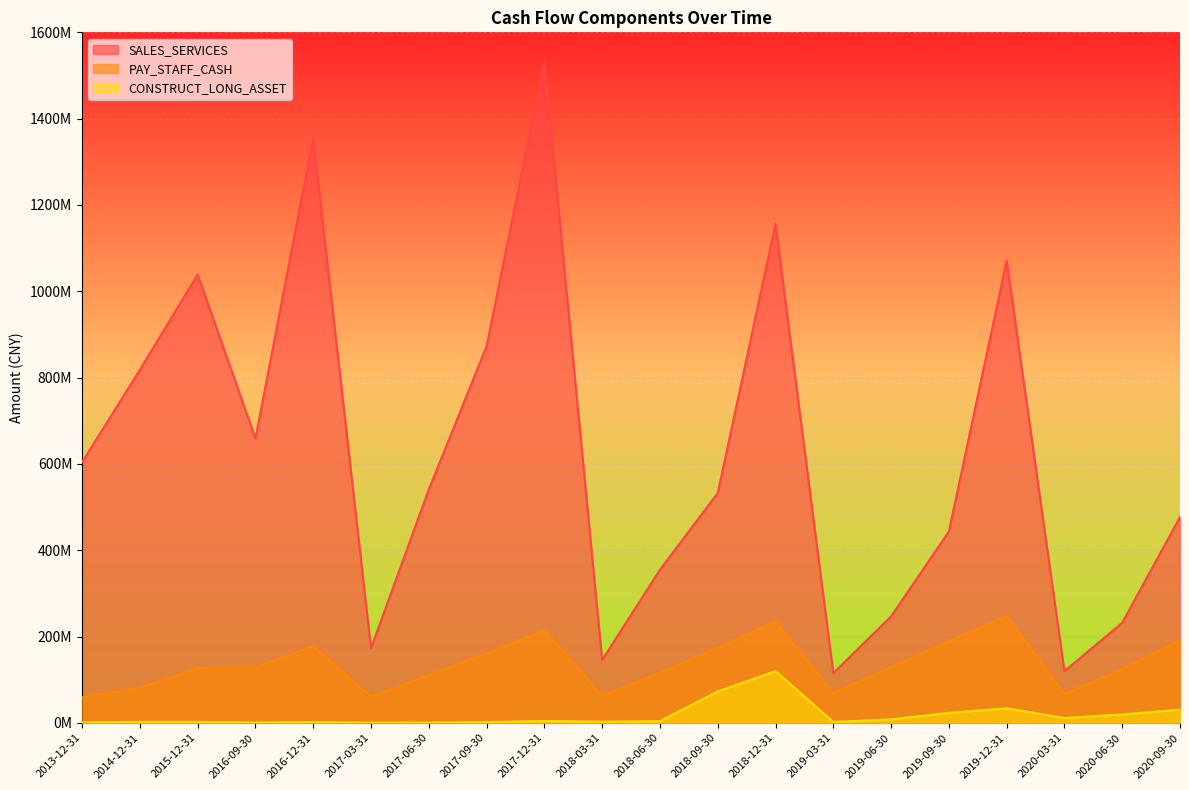

How many interior local valleys does the CONSTRUCT_LONG_ASSET series have?

5